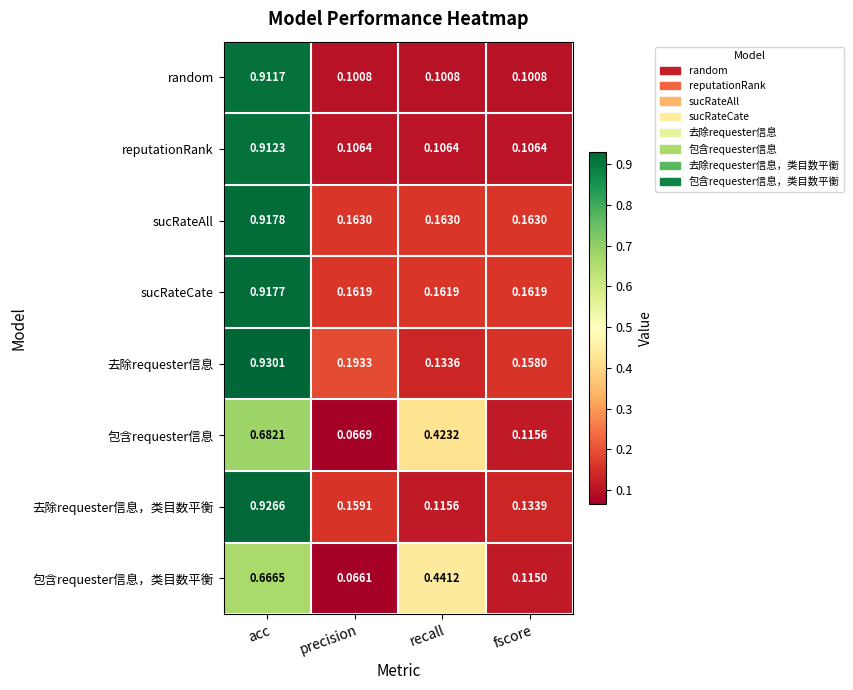

At which label does 去除requester信息 reach its minimum?

recall